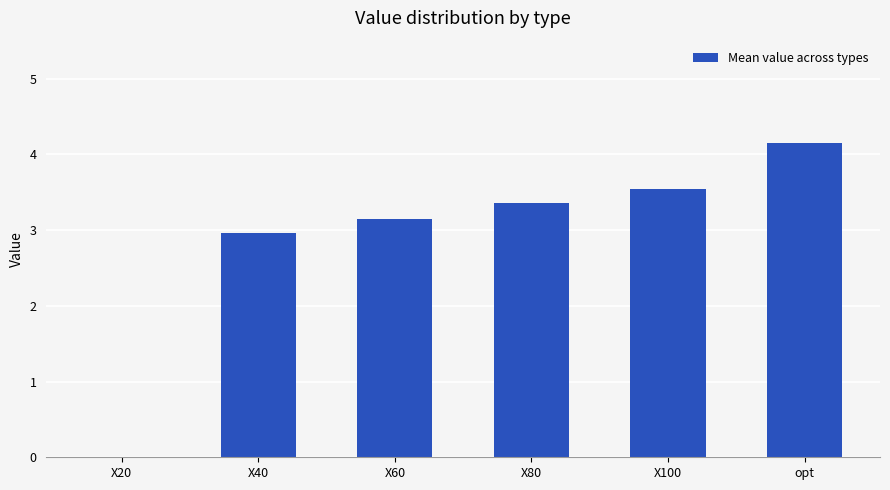

The chart shows a value of 6.1 at opt. True or false?

False